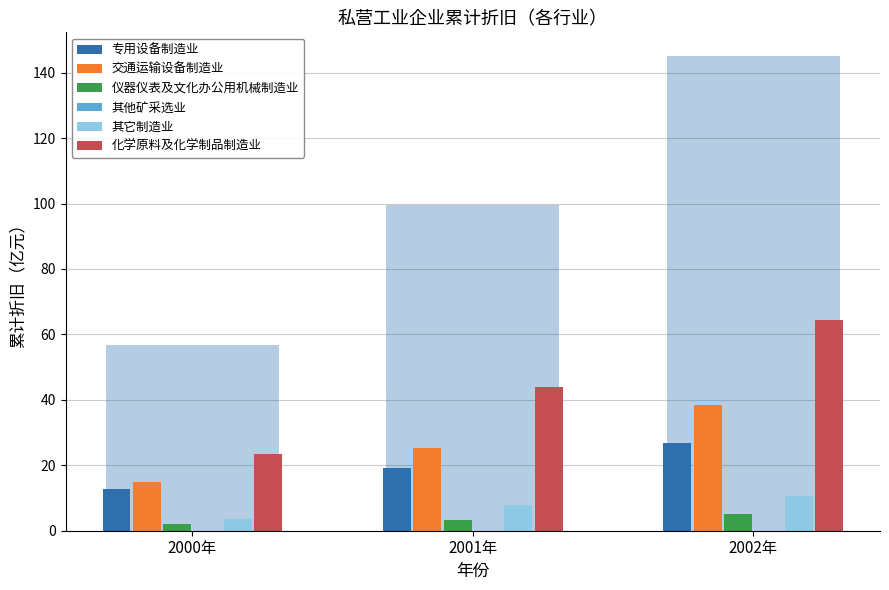

What is the label of the 2nd bar from the left?

2001年